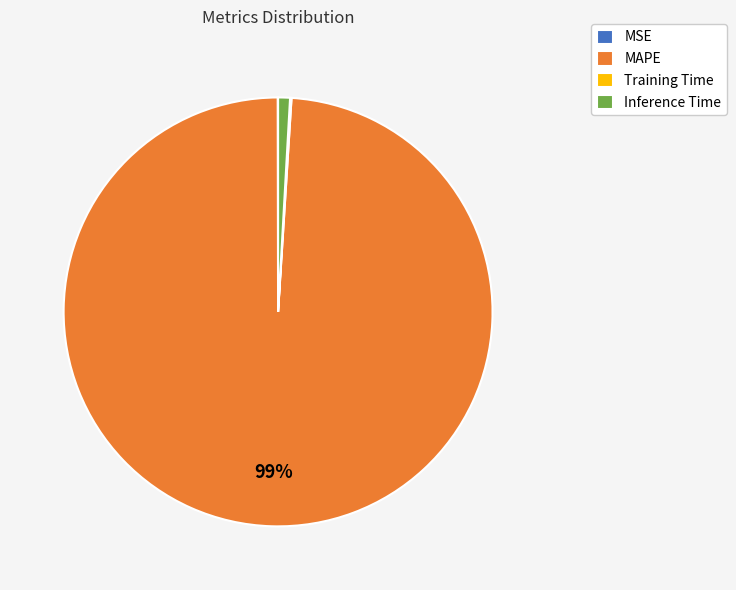

Does any single category account for the majority?

Yes